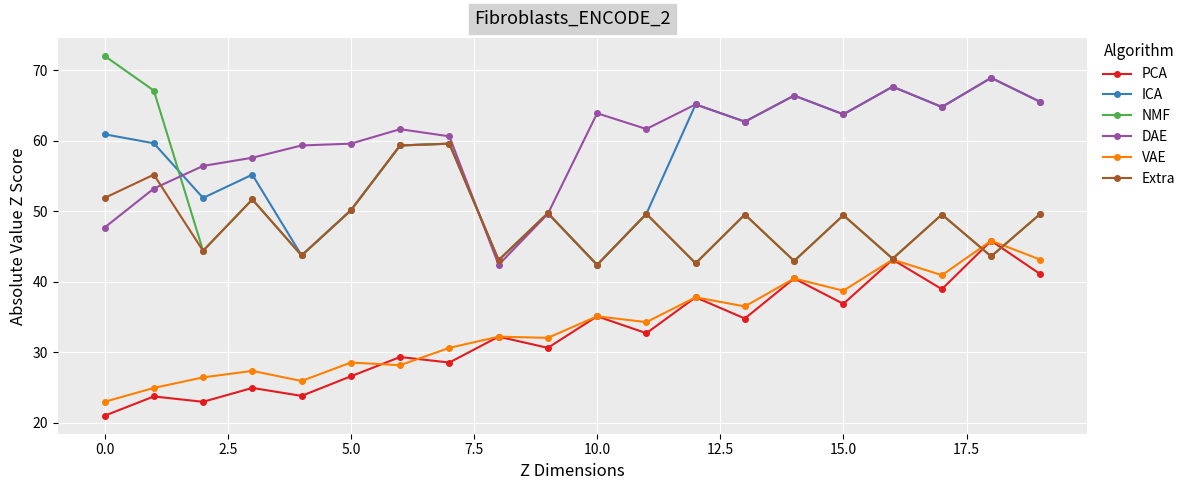

How many lines are shown in the chart?

6